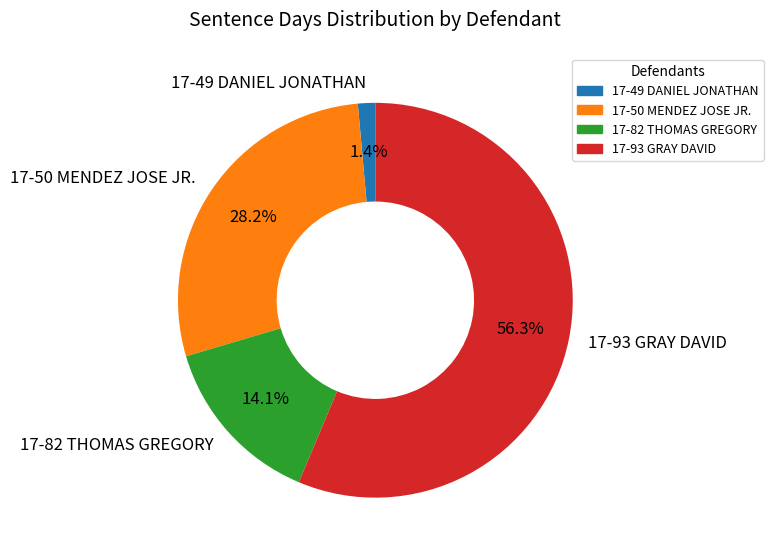

What percentage is the 17-93 GRAY DAVID slice, to the nearest percent?

56%